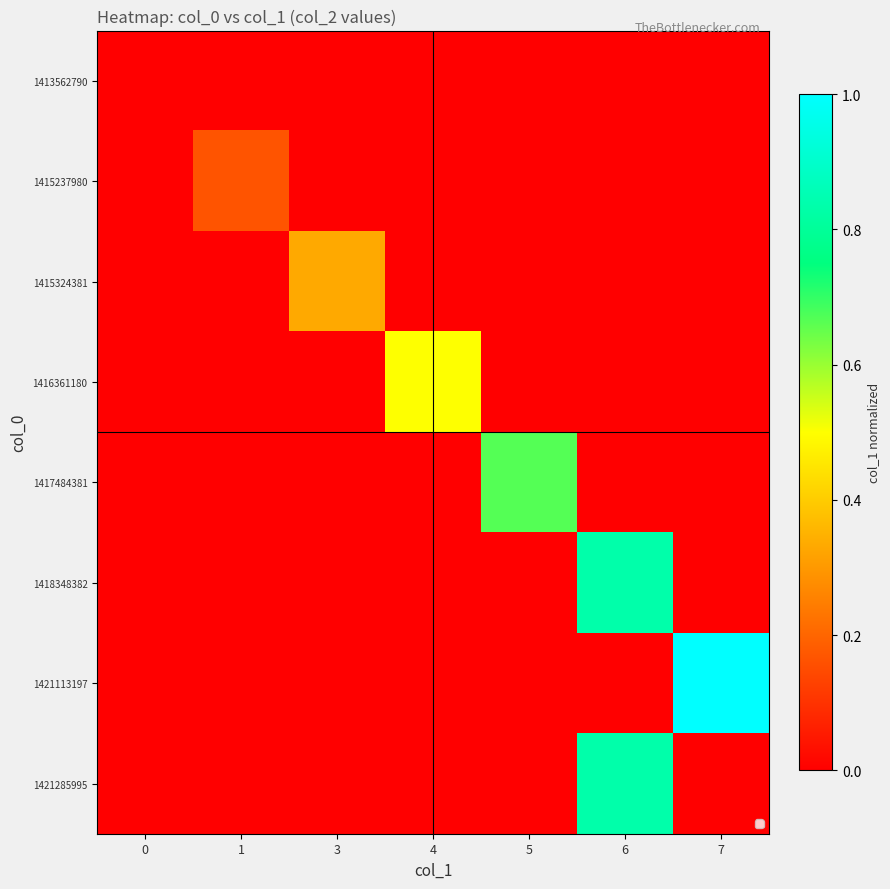

At which category is the sum across all series the highest?

6